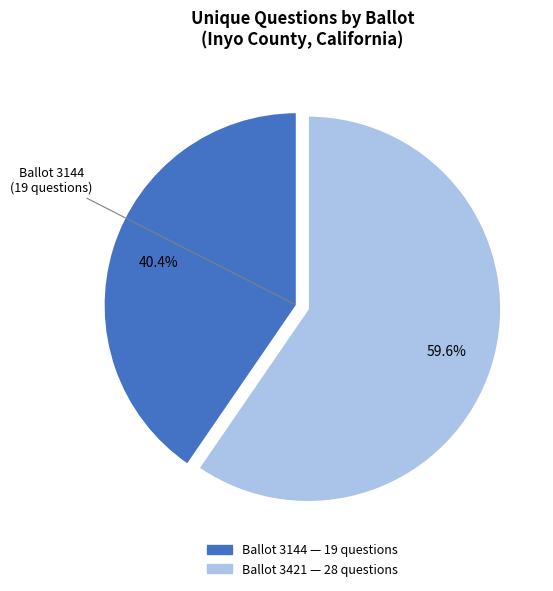

Is there a majority slice in this chart?

Yes